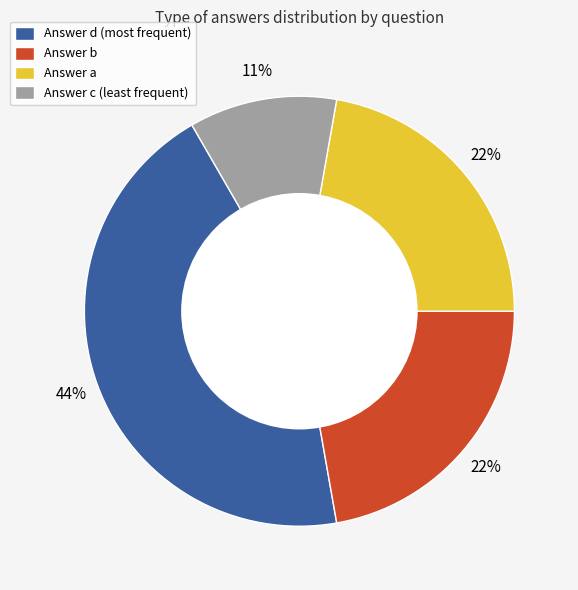

True or false: Answer c (least frequent) accounts for 1% of the total.

False